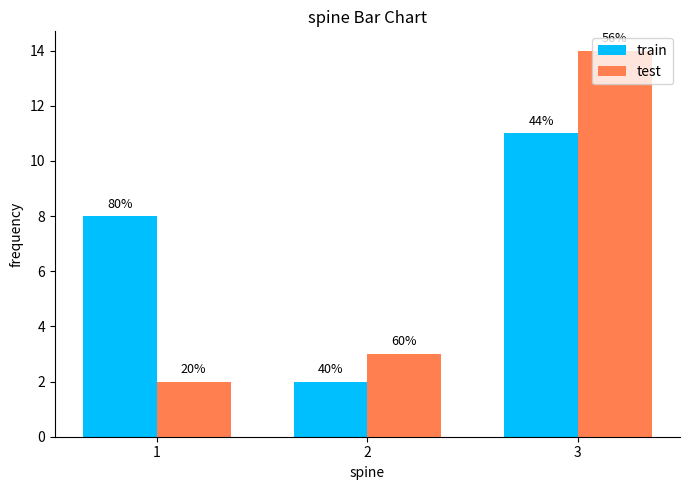

How many groups of bars are there?

3